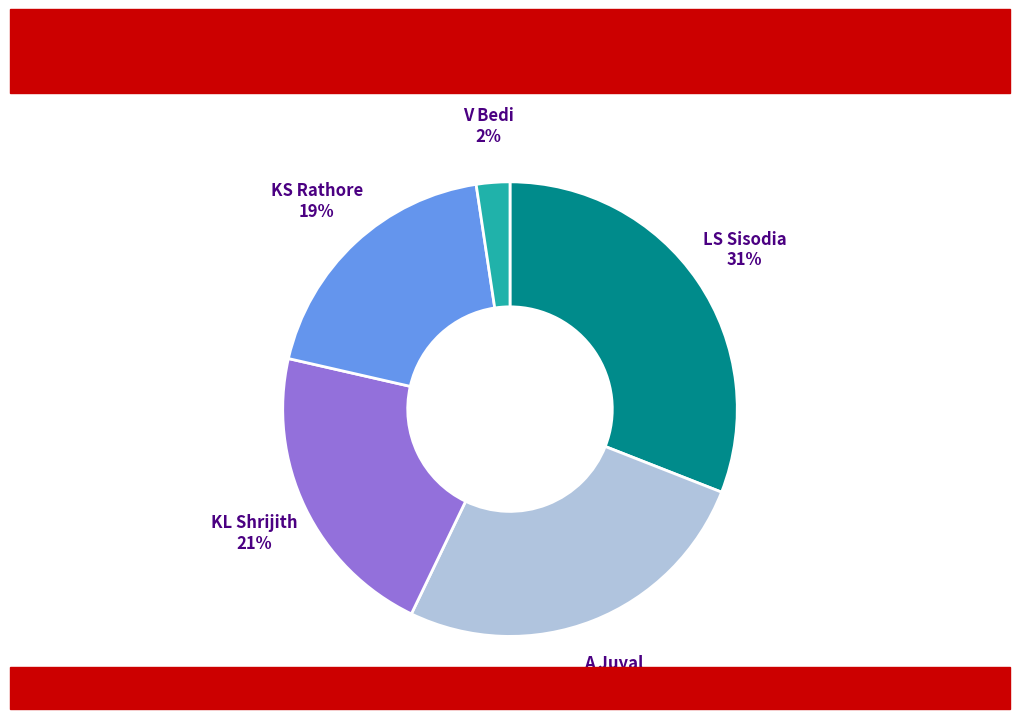

To the nearest percent, what is the average slice percentage?

20%